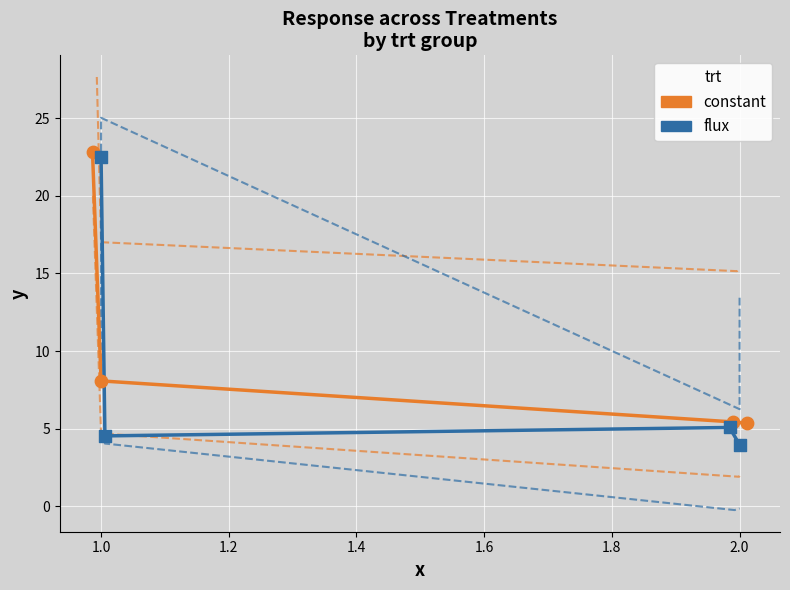

Which series reaches the minimum Y coordinate?

flux